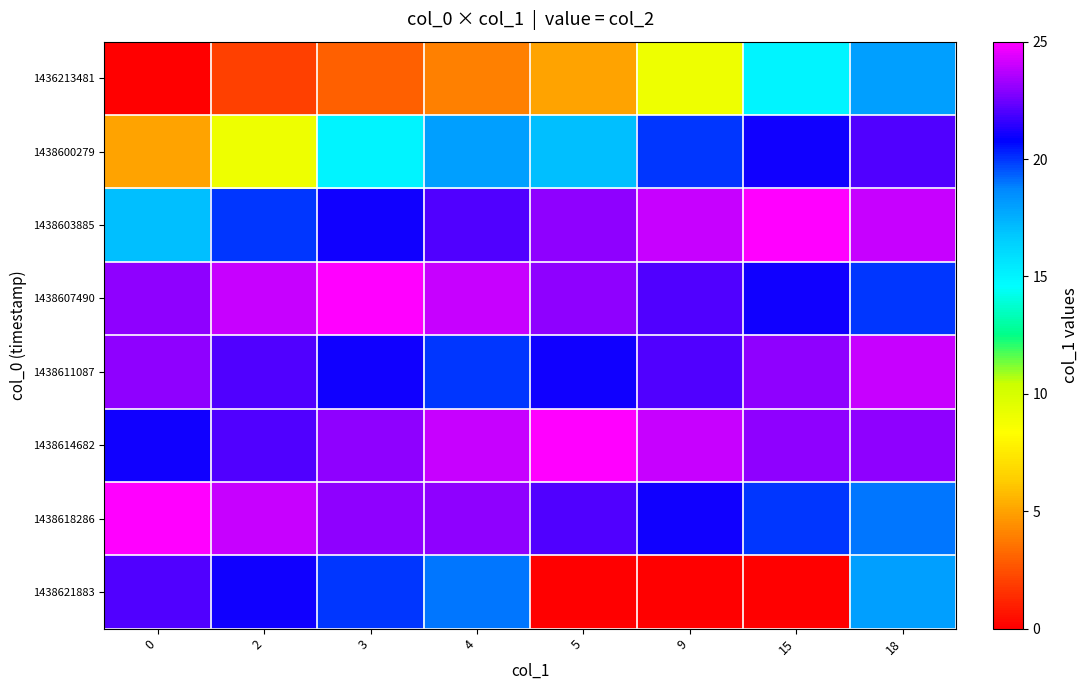

How many categories are shown in the chart?

8